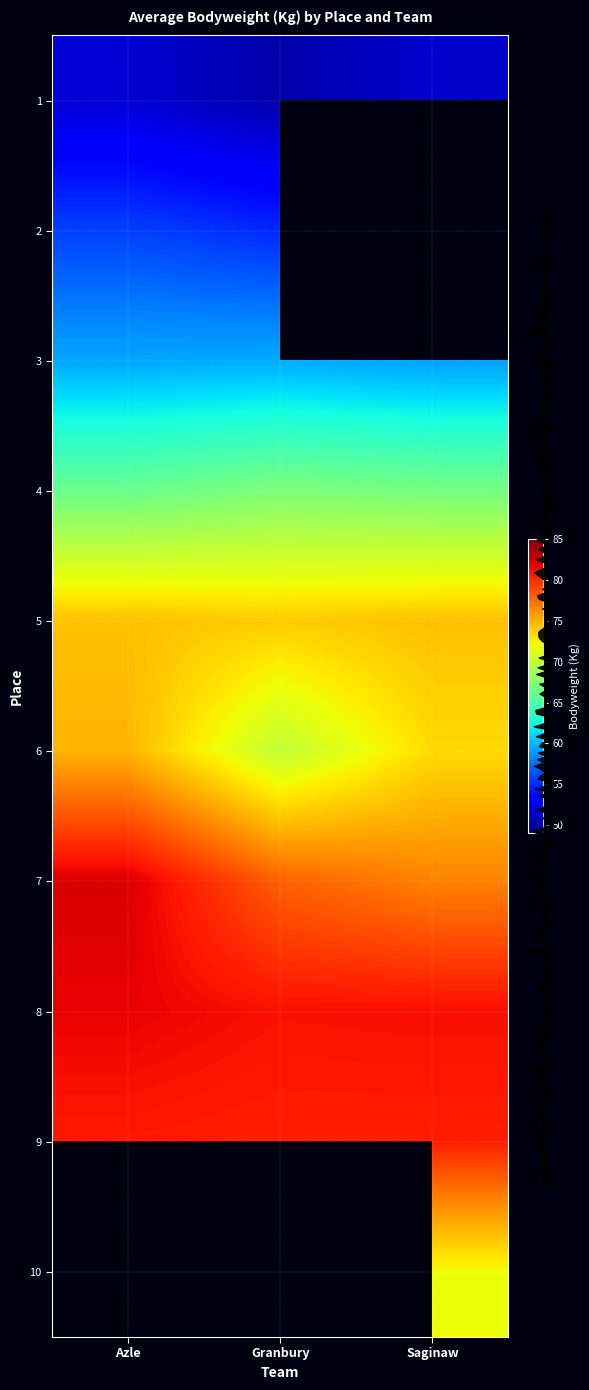

List the labels in order of 7 value, largest first.

Azle, Granbury, Saginaw